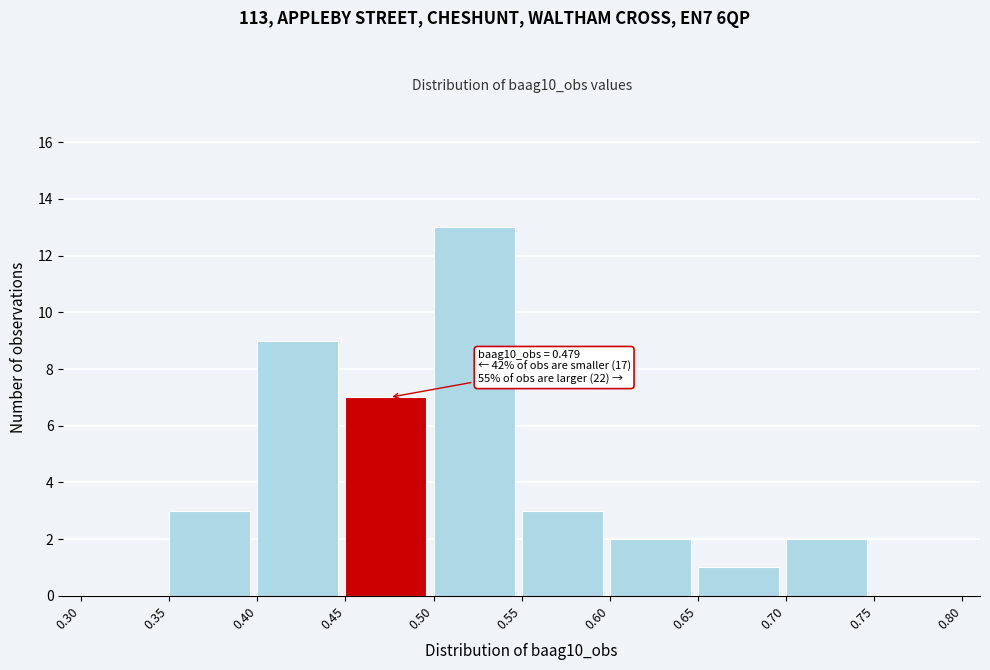

Which range on the x-axis has the tallest bar?

0.50 to 0.55